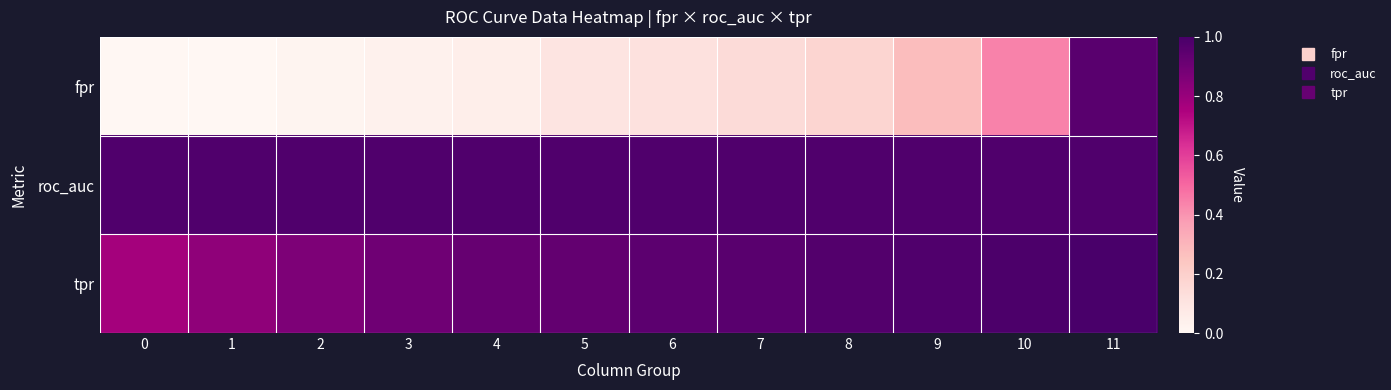

How many series are shown in this chart?

3